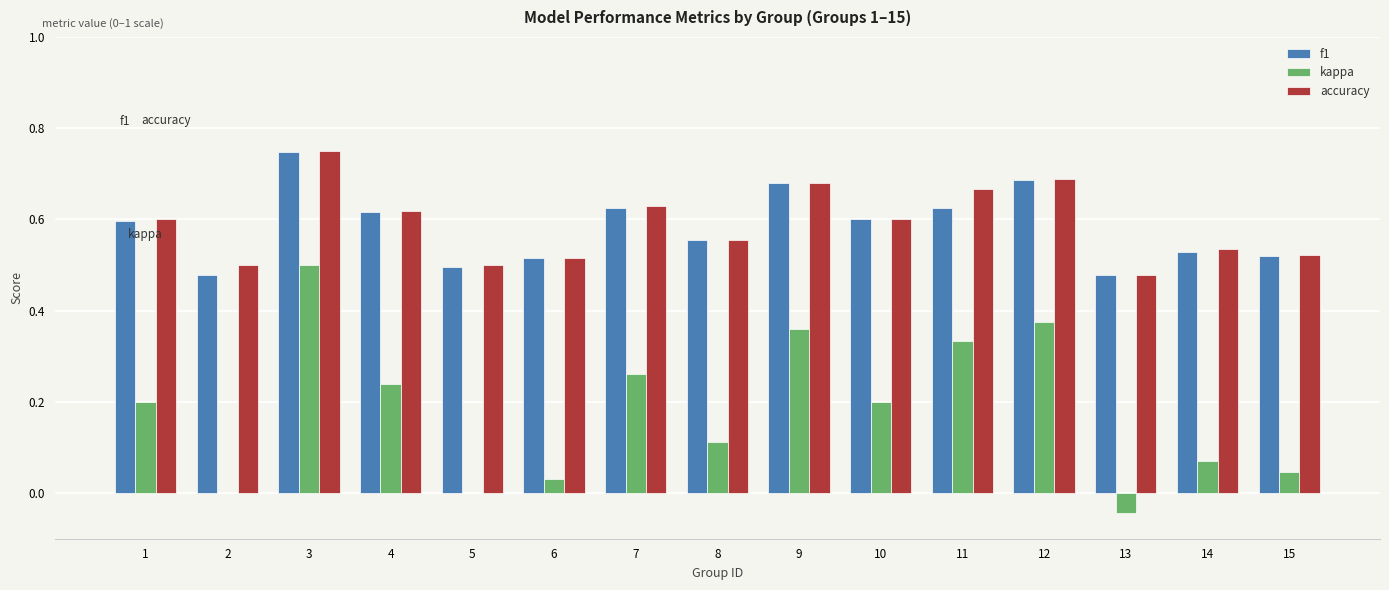

The value of f1 at 8 is 0.6. True or false?

True